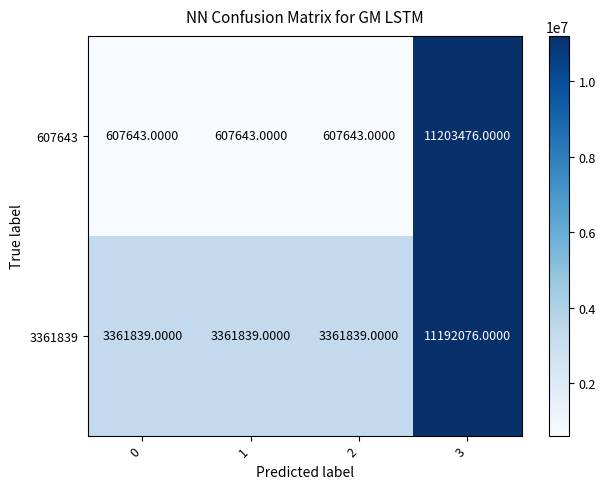

Which series has the widest spread of values?

607643